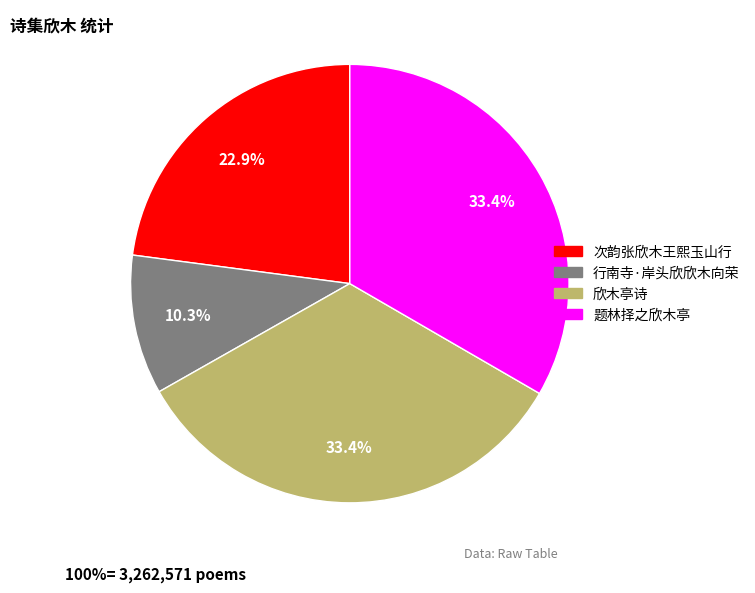

Does 题林择之欣木亭 represent more than half of the total?

No